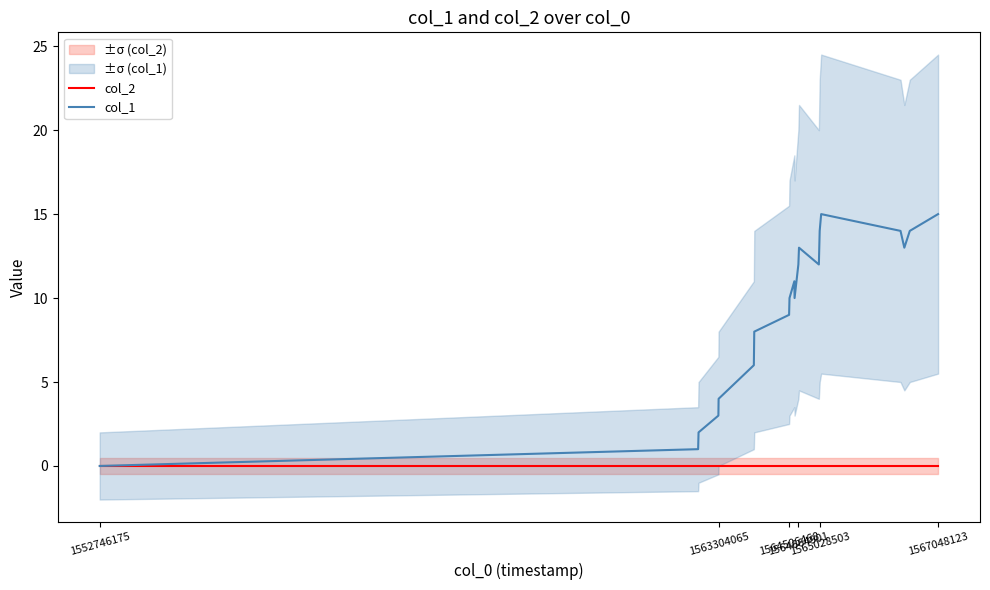

How many interior local valleys does the col_1 series have?

3